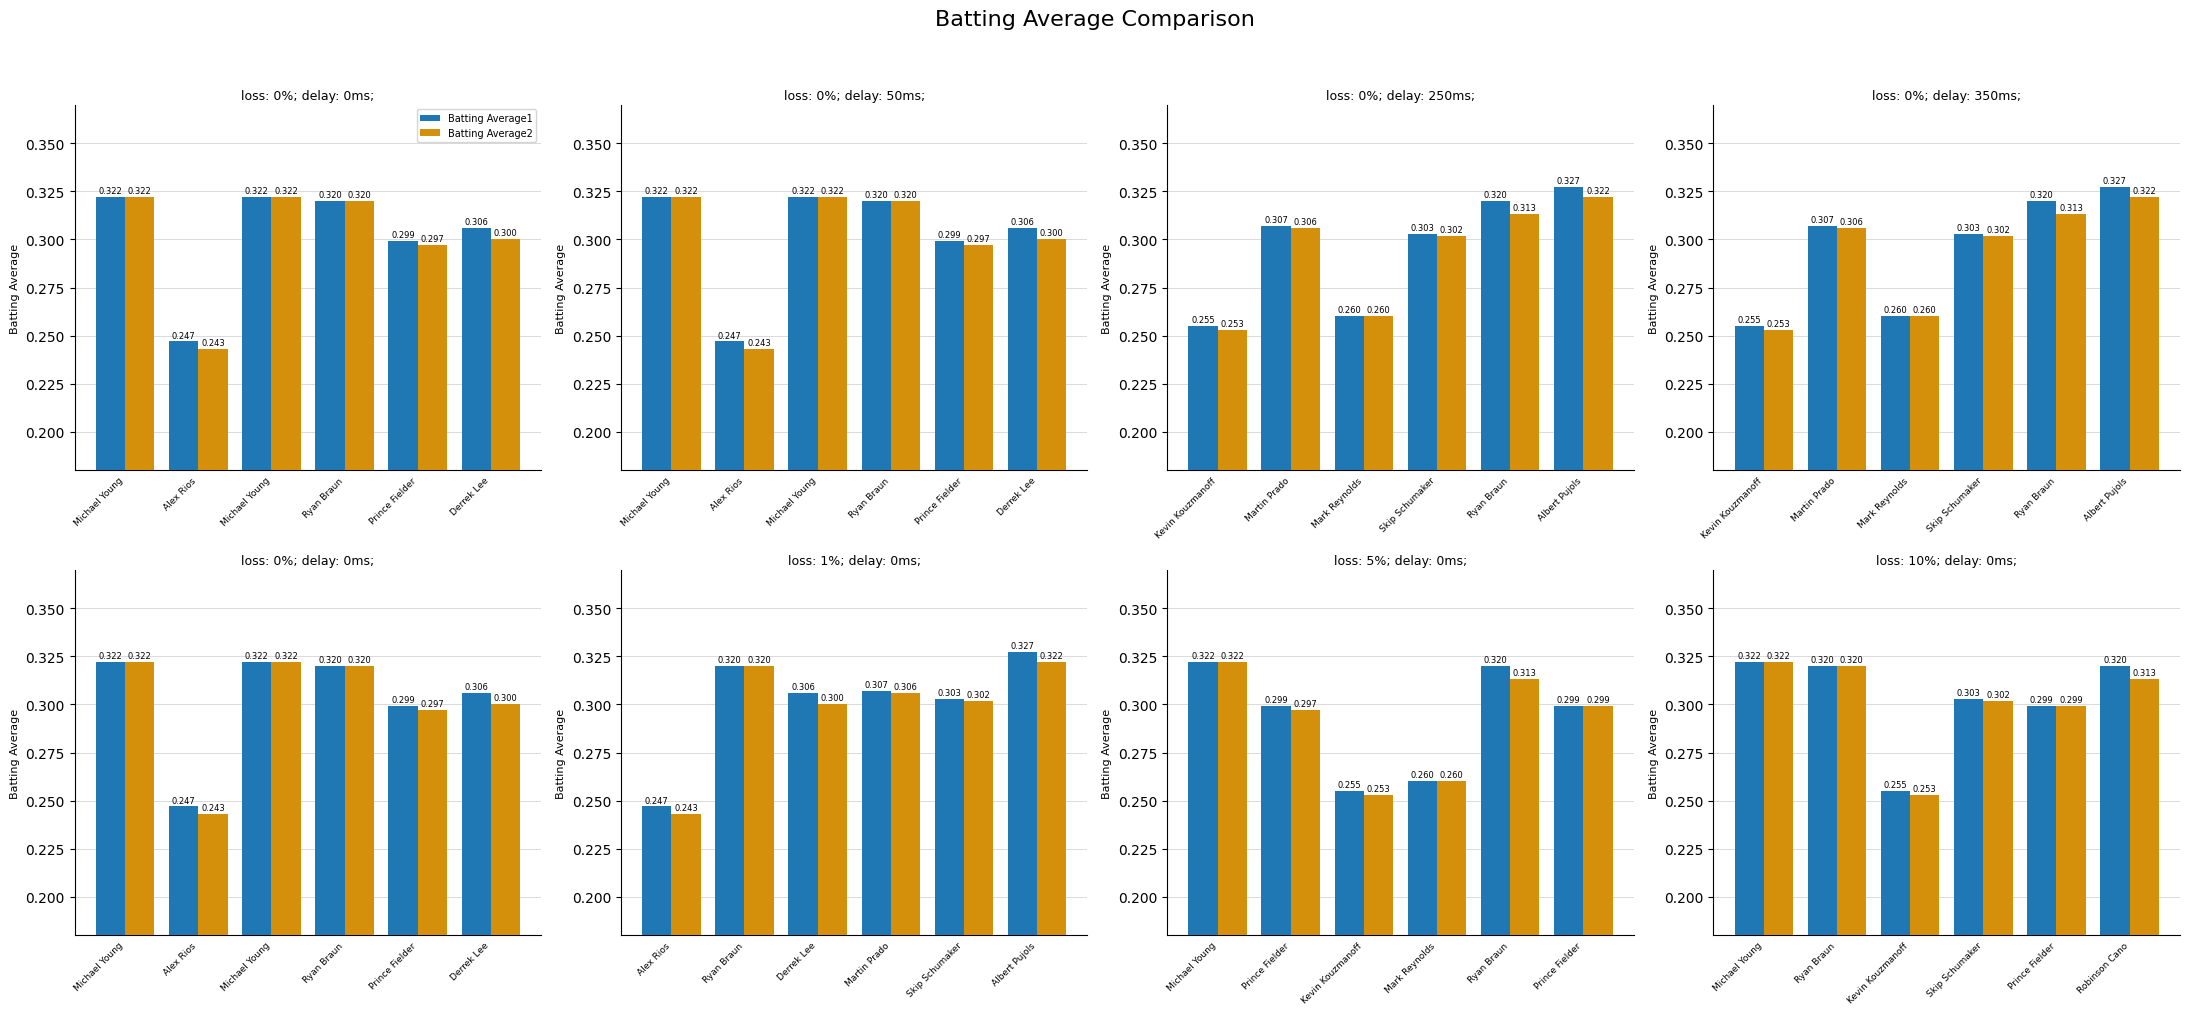

At which category is the sum across all series the highest?

Michael Young